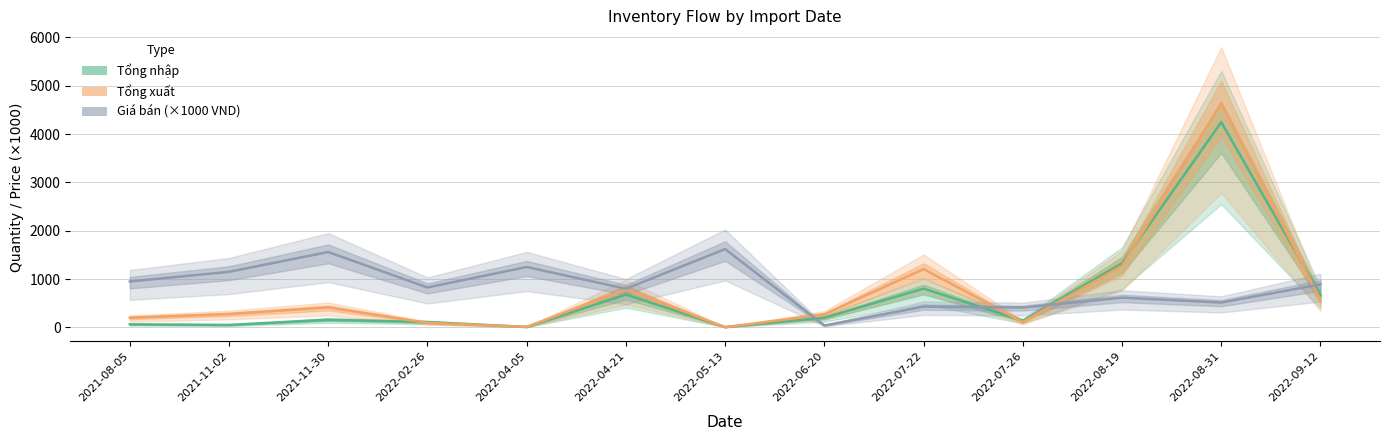

At which category is the sum across all series the highest?

2022-08-31